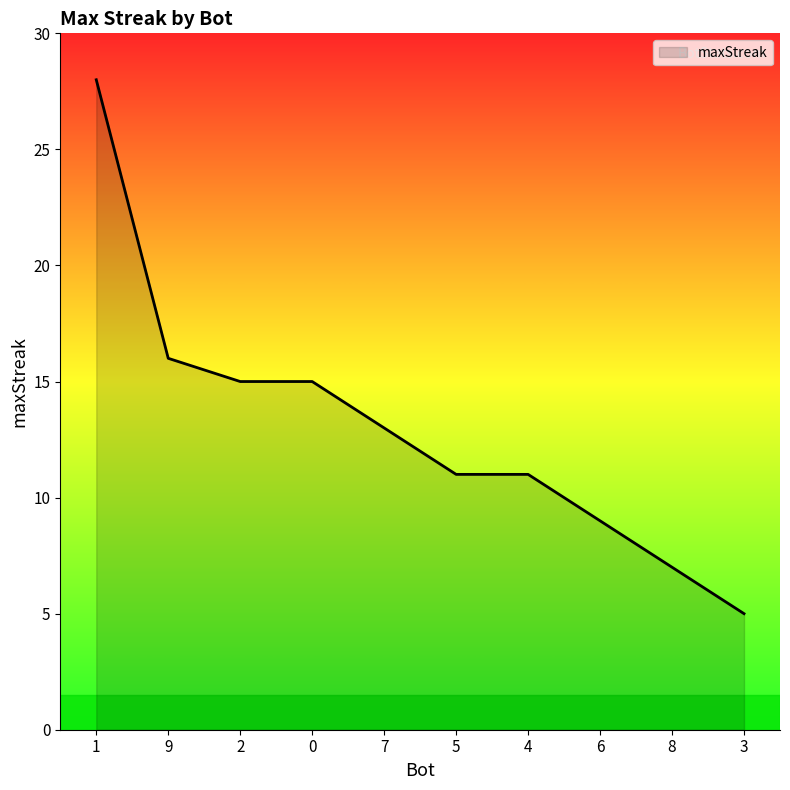

What is the sum of all values?

130